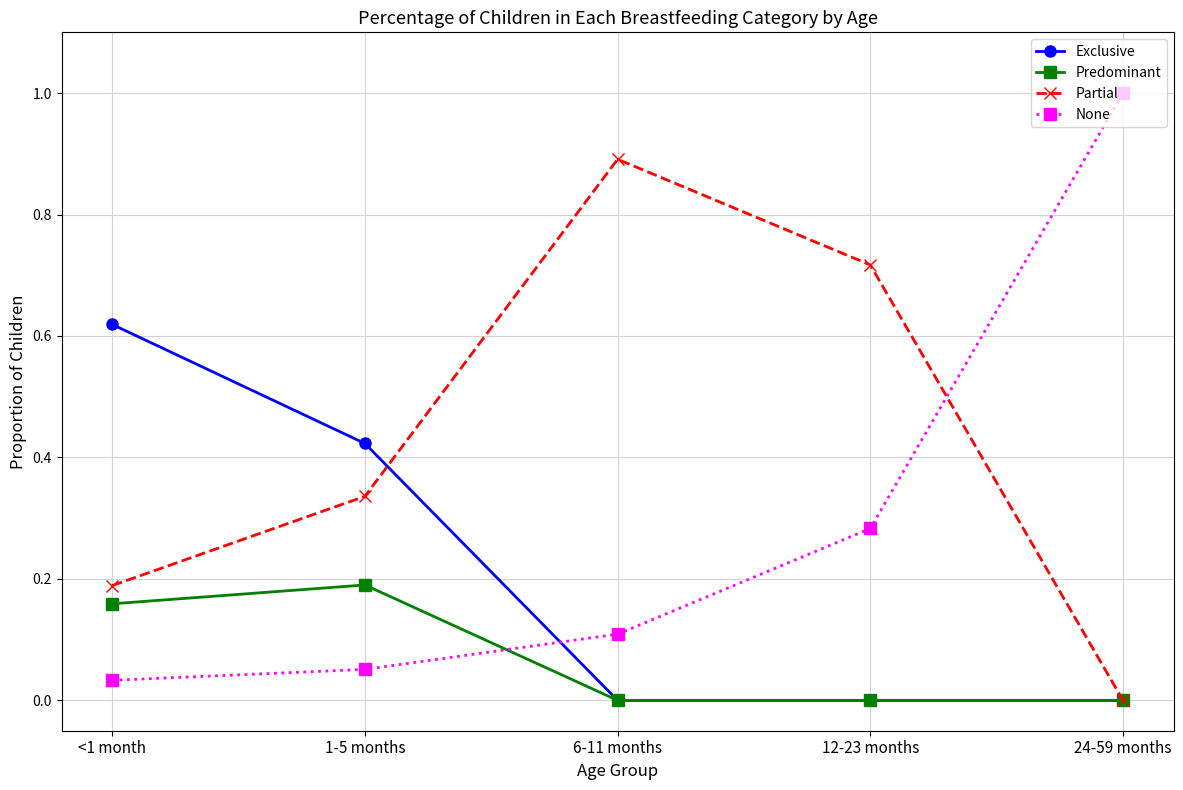

Between which two adjacent categories do Predominant and None first intersect?

1-5 months and 6-11 months